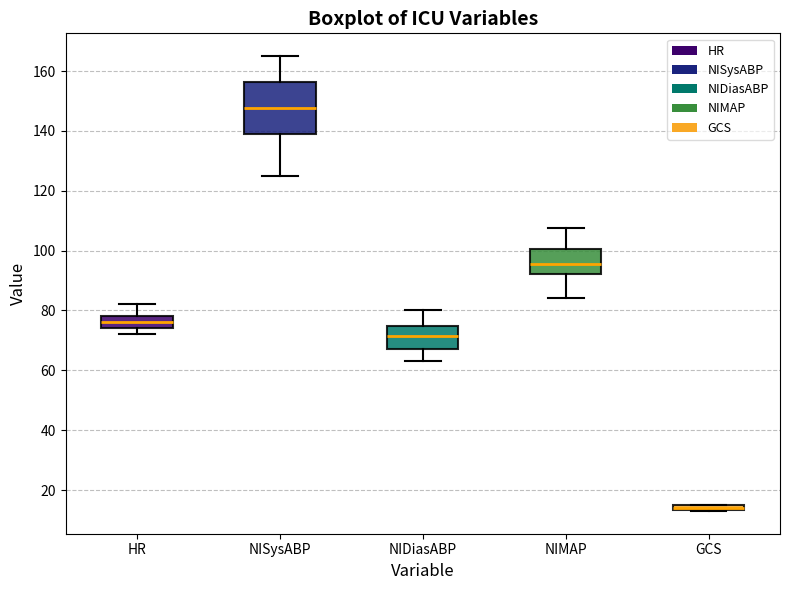

Where does the upper whisker of the box for NISysABP end on the y-axis? The values are not printed on the chart, so give them approximately, as read against the axis.

166